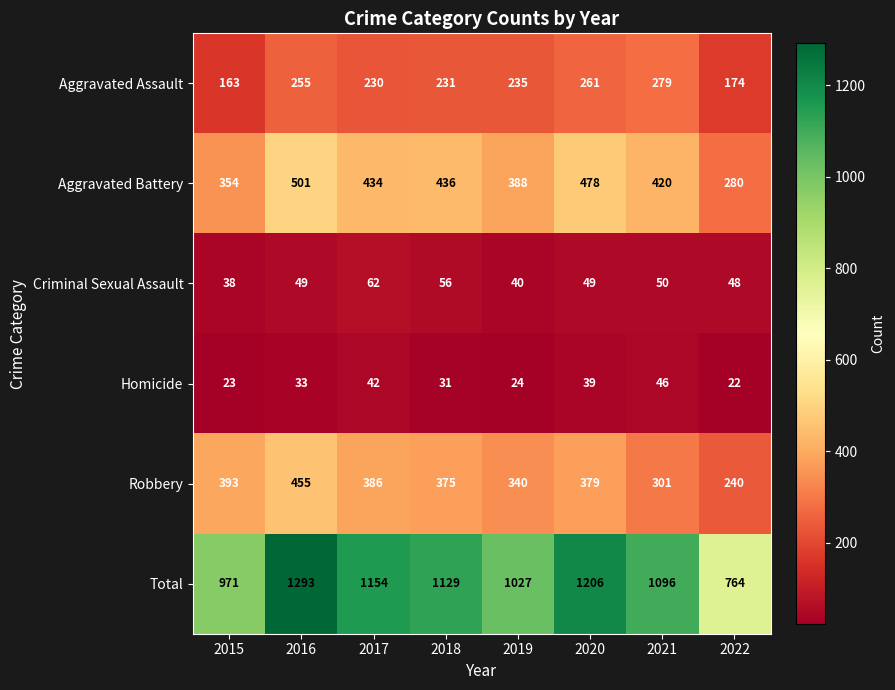

What is the difference between the maximum and second lowest values in the Criminal Sexual Assault series?

22